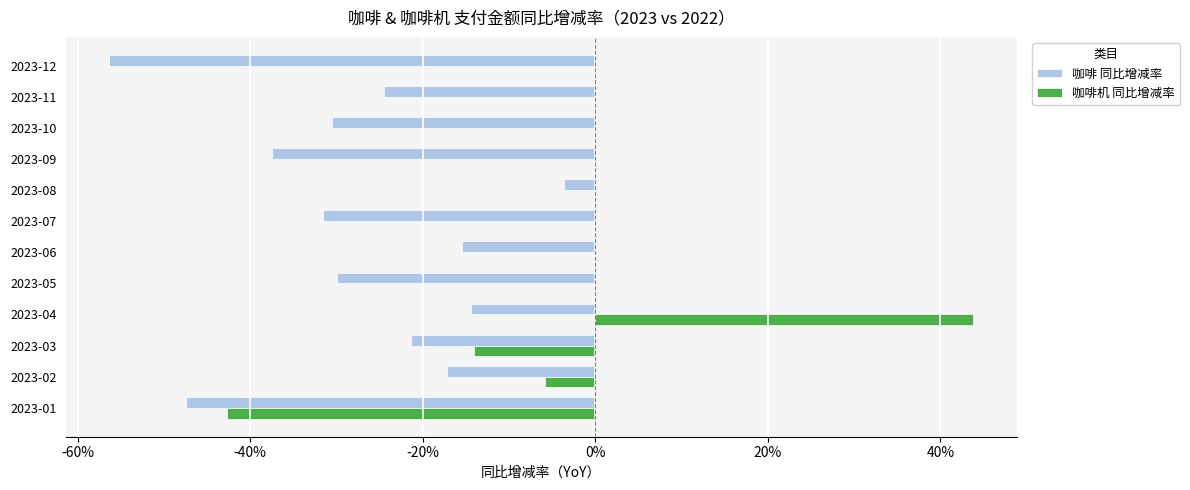

What are all the series names shown in the legend?

咖啡 同比增减率, 咖啡机 同比增减率